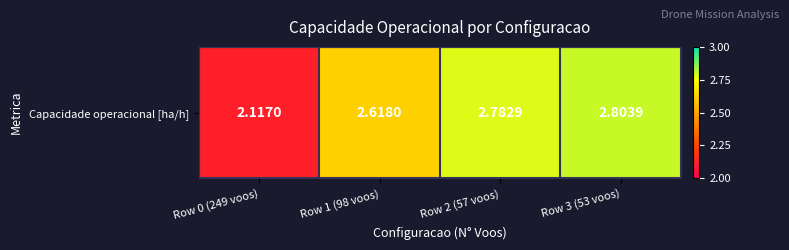

What is the smallest value displayed?

2.1